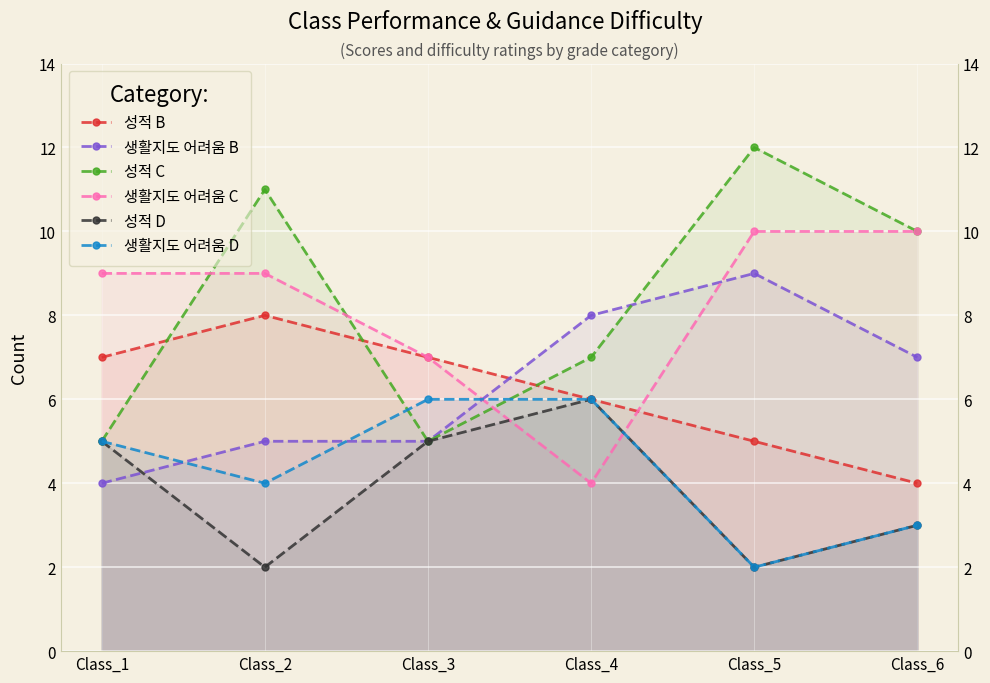

Reading left to right, list all the values displayed in this chart.

성적 B: Class_1=7	Class_2=8	Class_3=7	Class_4=6	Class_5=5	Class_6=4
생활지도 어려움 B: Class_1=4	Class_2=5	Class_3=5	Class_4=8	Class_5=9	Class_6=7
성적 C: Class_1=5	Class_2=11	Class_3=5	Class_4=7	Class_5=12	Class_6=10
생활지도 어려움 C: Class_1=9	Class_2=9	Class_3=7	Class_4=4	Class_5=10	Class_6=10
성적 D: Class_1=5	Class_2=2	Class_3=5	Class_4=6	Class_5=2	Class_6=3
생활지도 어려움 D: Class_1=5	Class_2=4	Class_3=6	Class_4=6	Class_5=2	Class_6=3